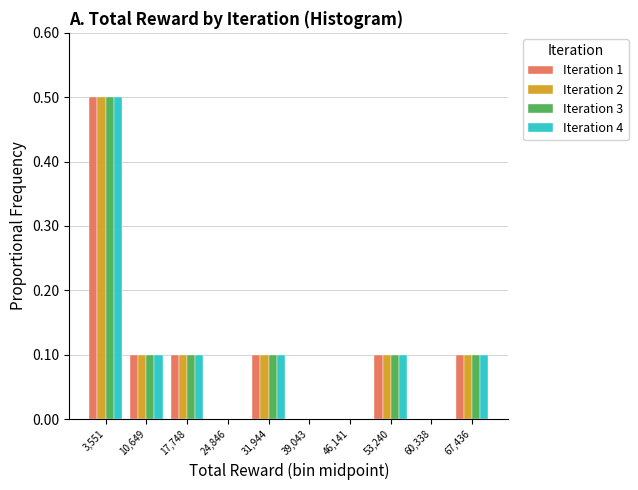

Reading left to right, transcribe this chart: for each range on the x-axis, give the height of each series' bar. Neither the bar edges nor the heights are printed on the chart, so give them approximately, as read against the axes.

0 to 7000: Iteration 1=0.5	Iteration 2=0.5	Iteration 3=0.5	Iteration 4=0.5
7000 to 14000: Iteration 1=0.1	Iteration 2=0.1	Iteration 3=0.1	Iteration 4=0.1
14000 to 21000: Iteration 1=0.1	Iteration 2=0.1	Iteration 3=0.1	Iteration 4=0.1
21000 to 28000: Iteration 1=0	Iteration 2=0	Iteration 3=0	Iteration 4=0
28000 to 35000: Iteration 1=0.1	Iteration 2=0.1	Iteration 3=0.1	Iteration 4=0.1
35000 to 43000: Iteration 1=0	Iteration 2=0	Iteration 3=0	Iteration 4=0
43000 to 50000: Iteration 1=0	Iteration 2=0	Iteration 3=0	Iteration 4=0
50000 to 57000: Iteration 1=0.1	Iteration 2=0.1	Iteration 3=0.1	Iteration 4=0.1
57000 to 64000: Iteration 1=0	Iteration 2=0	Iteration 3=0	Iteration 4=0
64000 to 71000: Iteration 1=0.1	Iteration 2=0.1	Iteration 3=0.1	Iteration 4=0.1